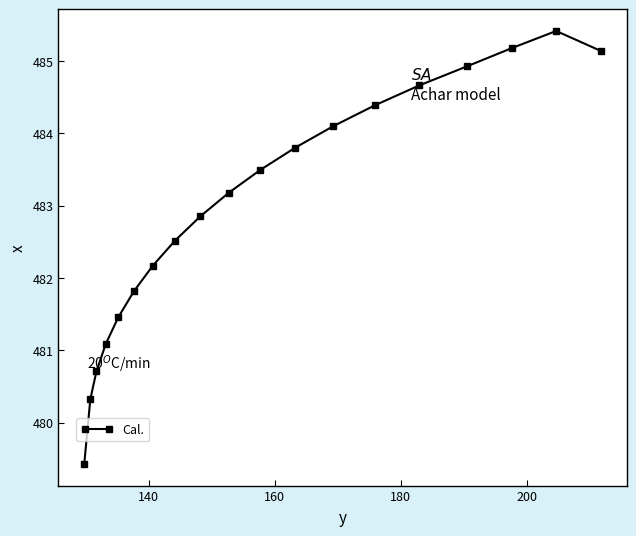

What is the value of the 7th point from the left?

482.2